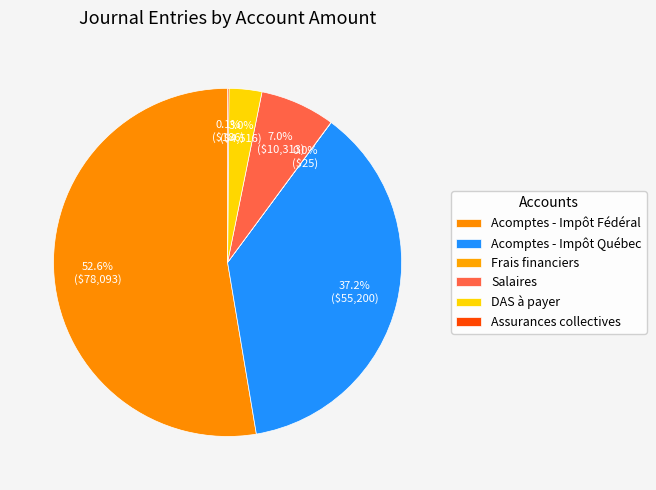

Is the sum of Acomptes - Impôt Québec and Salaires greater than half?

No